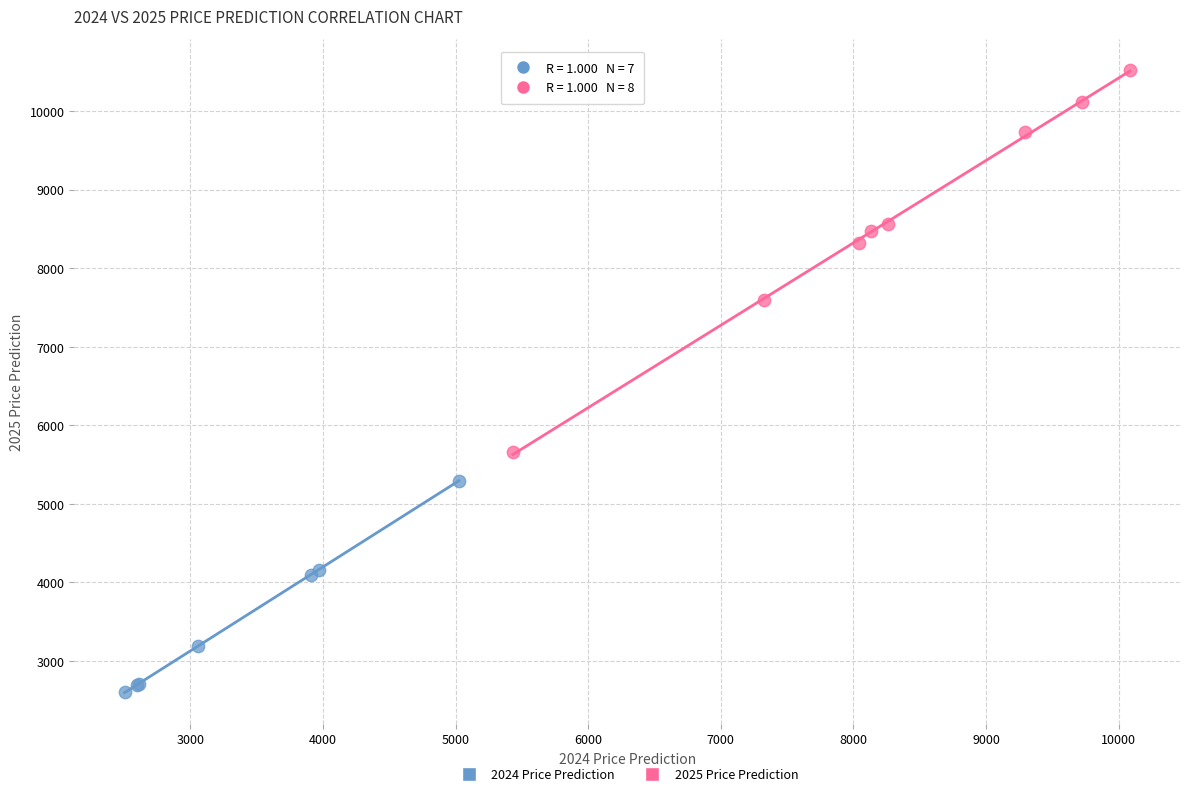

What are all the series names shown in the legend?

2024 Price Prediction, 2025 Price Prediction